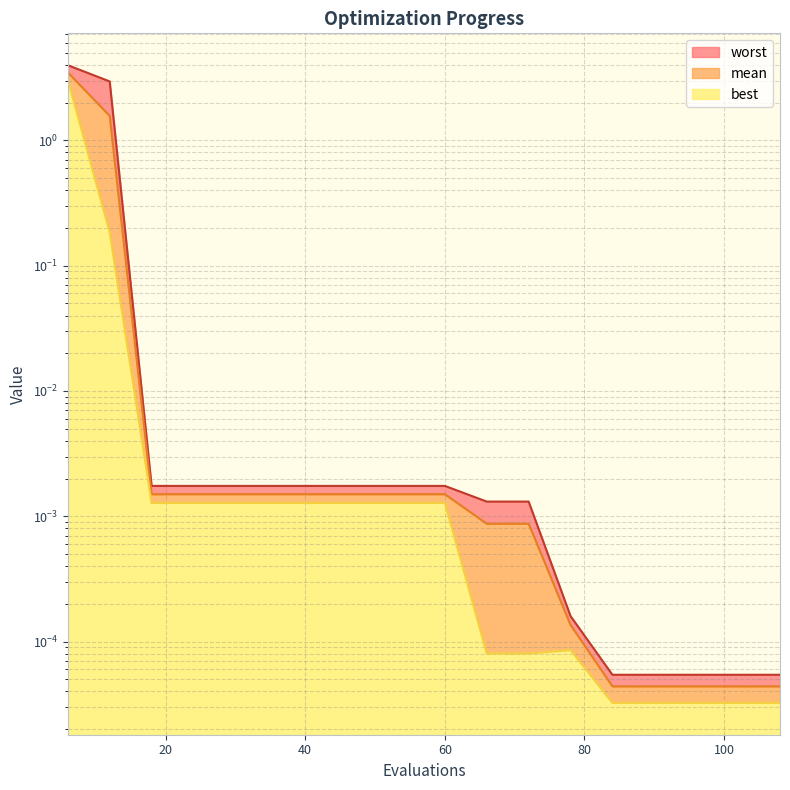

What is the maximum value for mean?

3.5